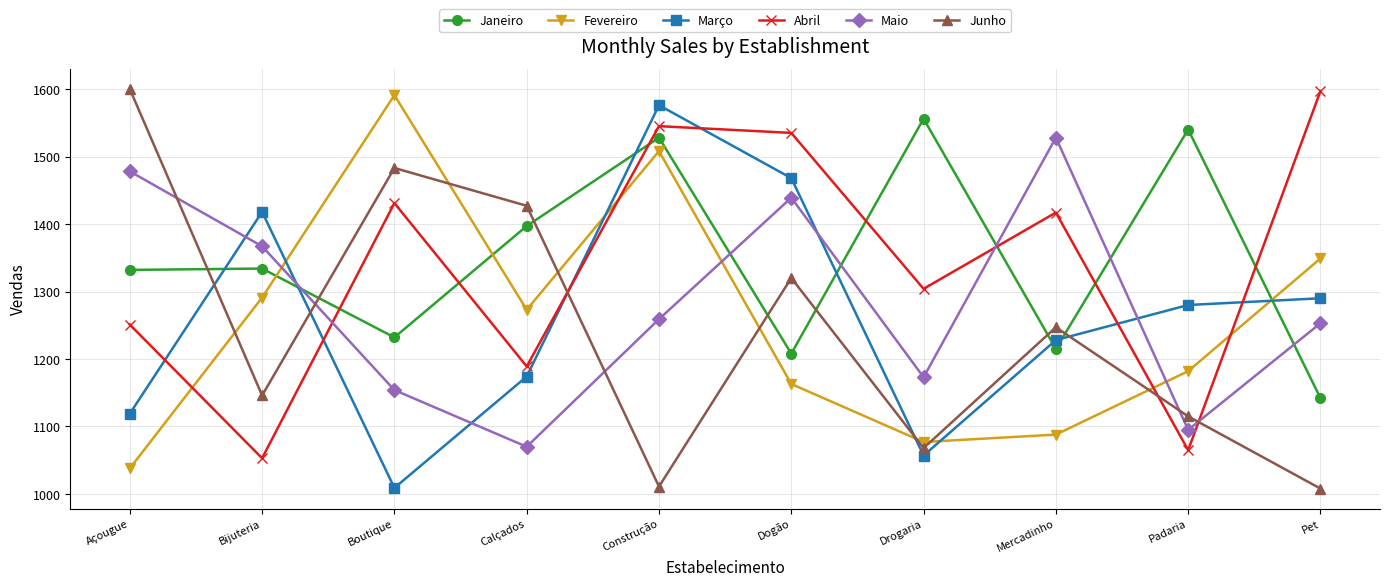

How many lines are shown in the chart?

6